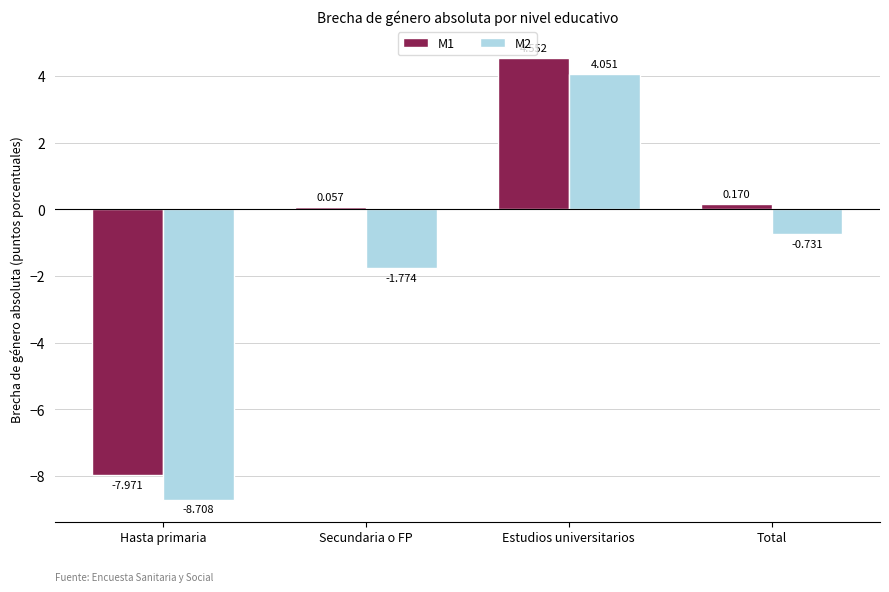

Which category has the lowest value across all series?

Hasta primaria